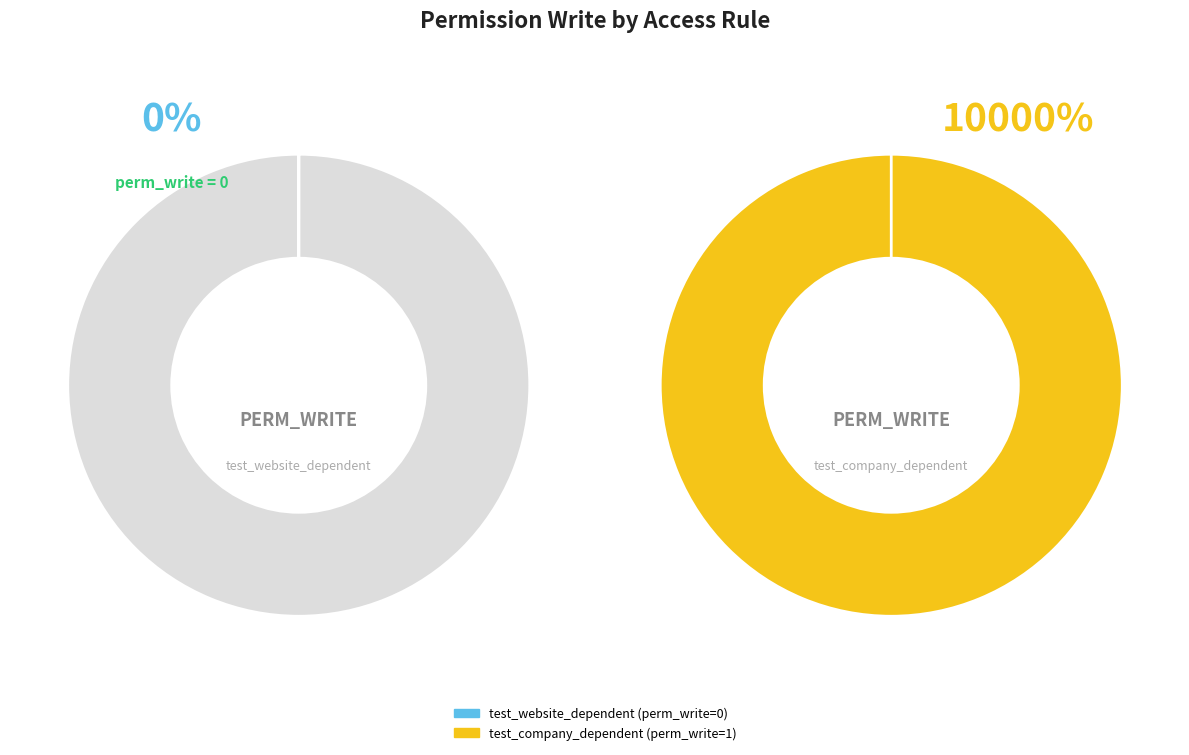

Does access_test_website_dependent represent more than half of the total?

No